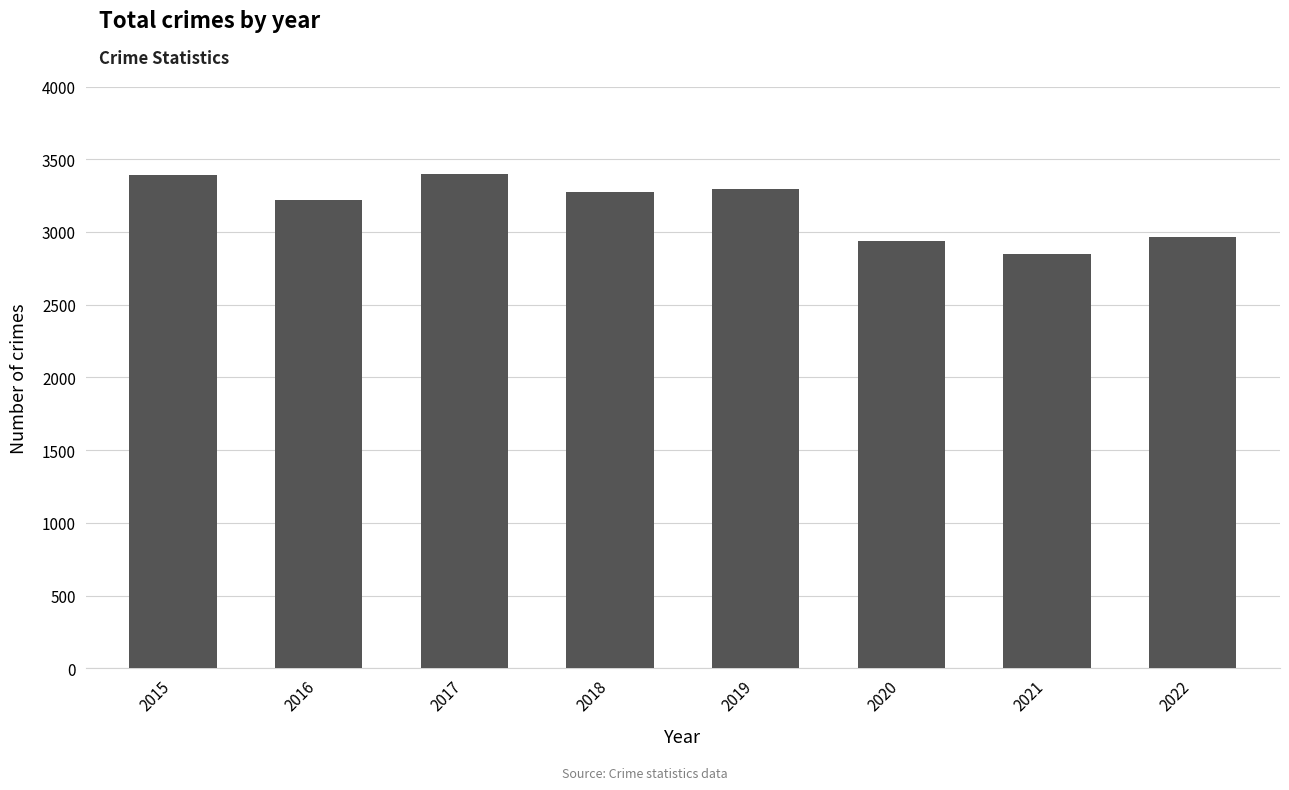

What is the difference between the maximum and minimum values?

552